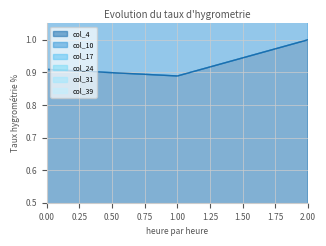

Is it true that col_10 equals 9.1 at 1?

False